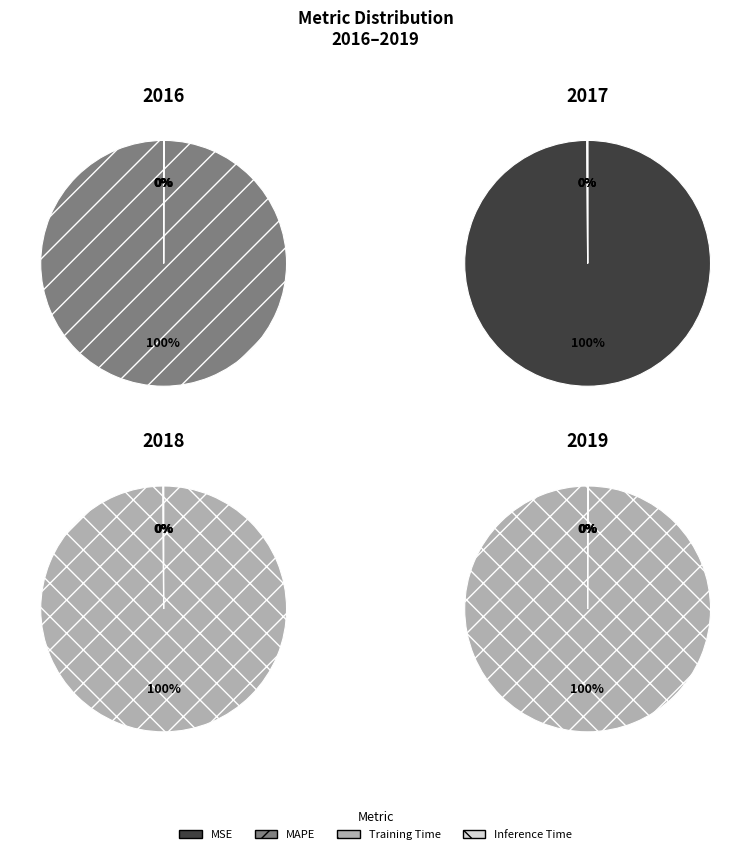

How many segments does this pie chart have?

4